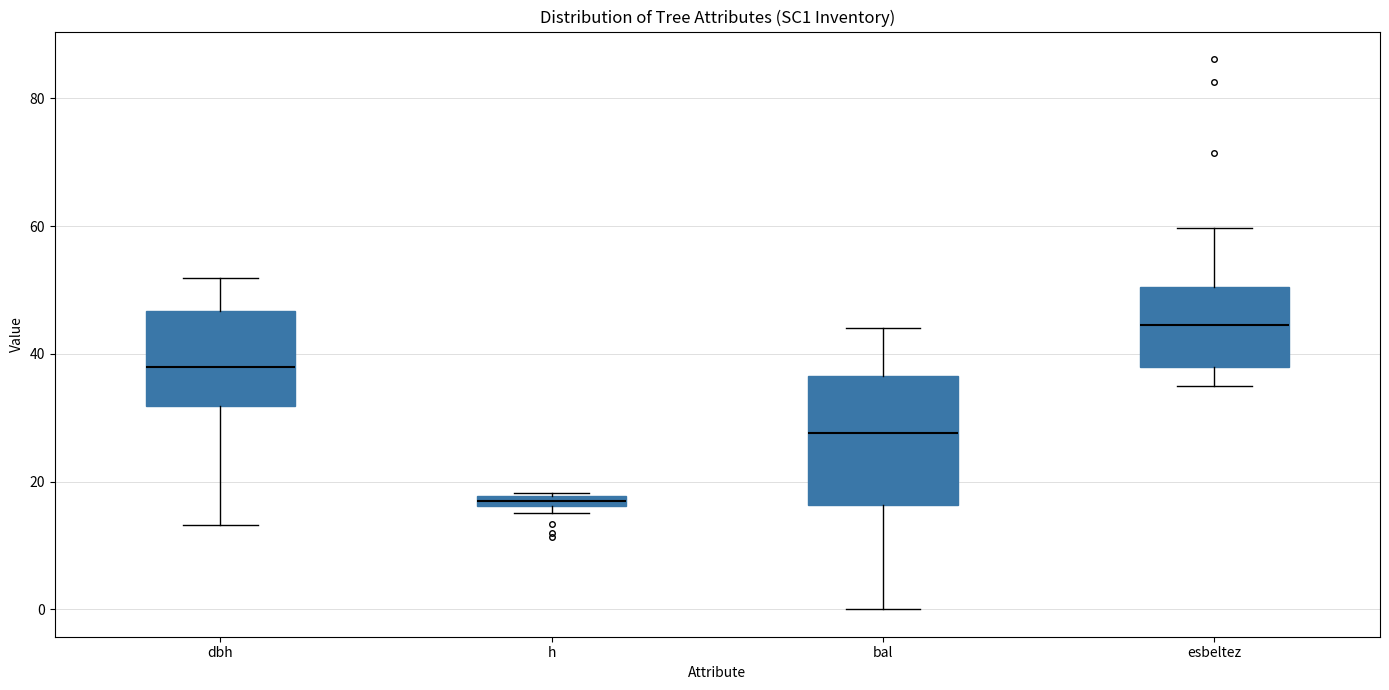

Which box's median line is the highest?

esbeltez